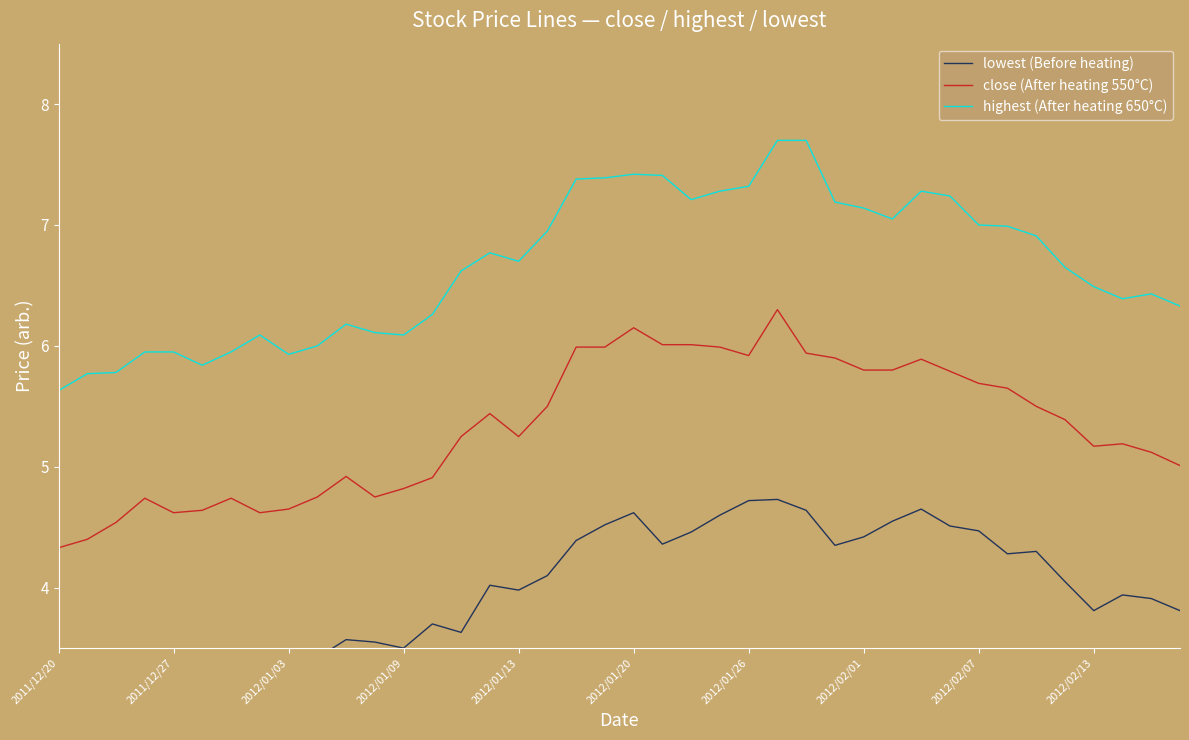

Rank the series by their average value, from lowest to highest.

lowest (Before heating), close (After heating 550°C), highest (After heating 650°C)